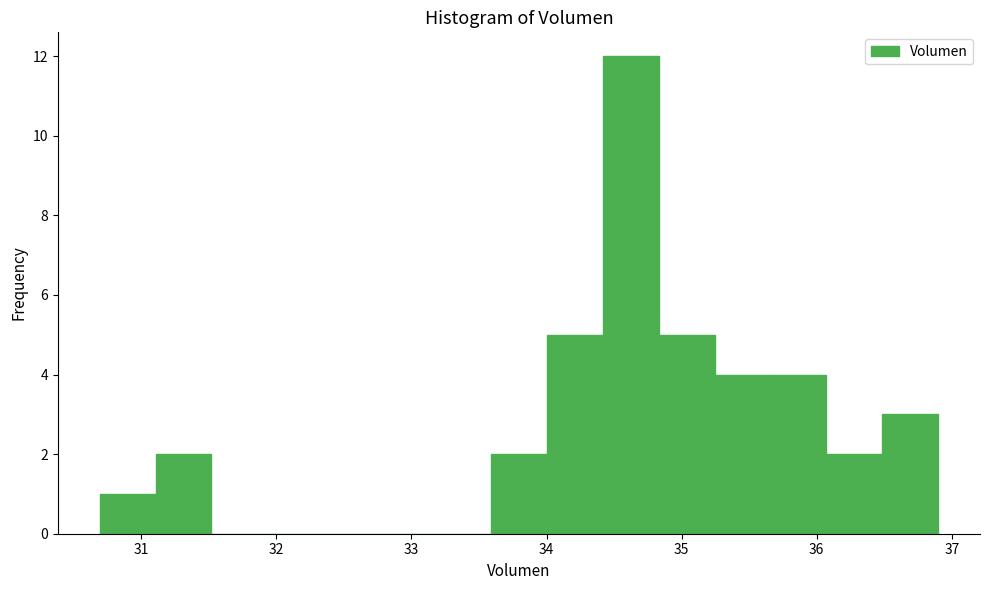

Reading left to right, list every bar in this chart as the range it spans on the x-axis followed by its height. Neither the bar edges nor the heights are printed on the chart, so give them approximately, as read against the axes.

30.7 to 31.1: 1
31.1 to 31.5: 2
31.5 to 31.9: 0
31.9 to 32.3: 0
32.3 to 32.8: 0
32.8 to 33.2: 0
33.2 to 33.6: 0
33.6 to 34.0: 2
34.0 to 34.4: 5
34.4 to 34.8: 12
34.8 to 35.2: 5
35.2 to 35.7: 4
35.7 to 36.1: 4
36.1 to 36.5: 2
36.5 to 36.9: 3